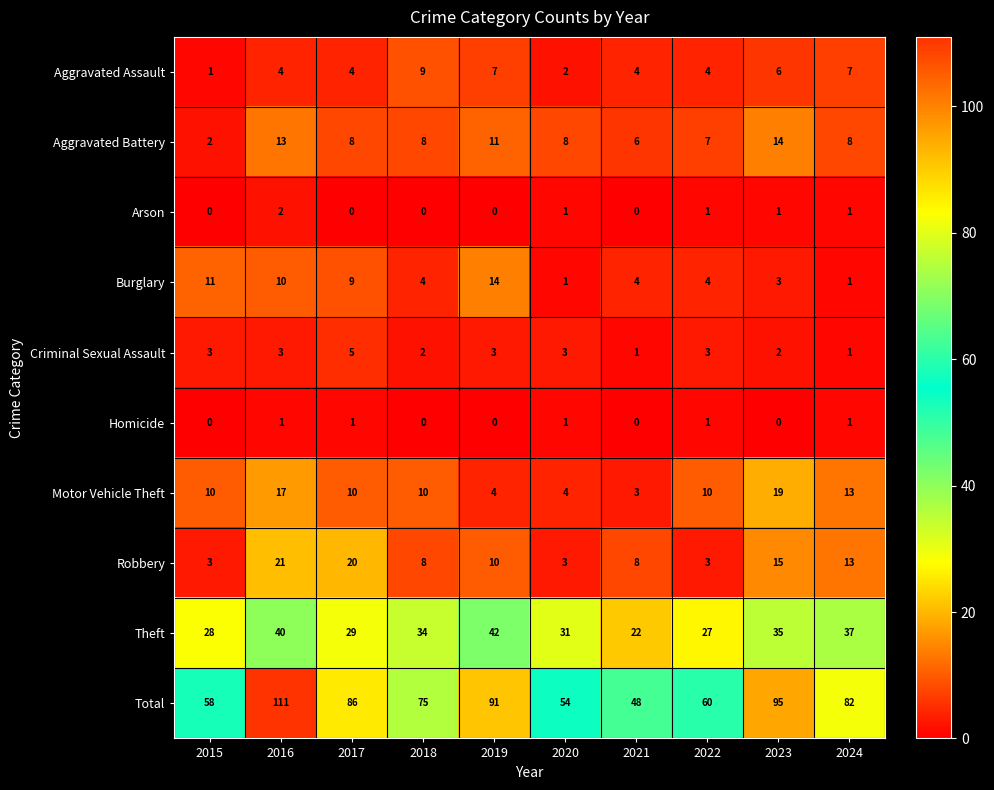

Which series has the largest total across all categories?

Total